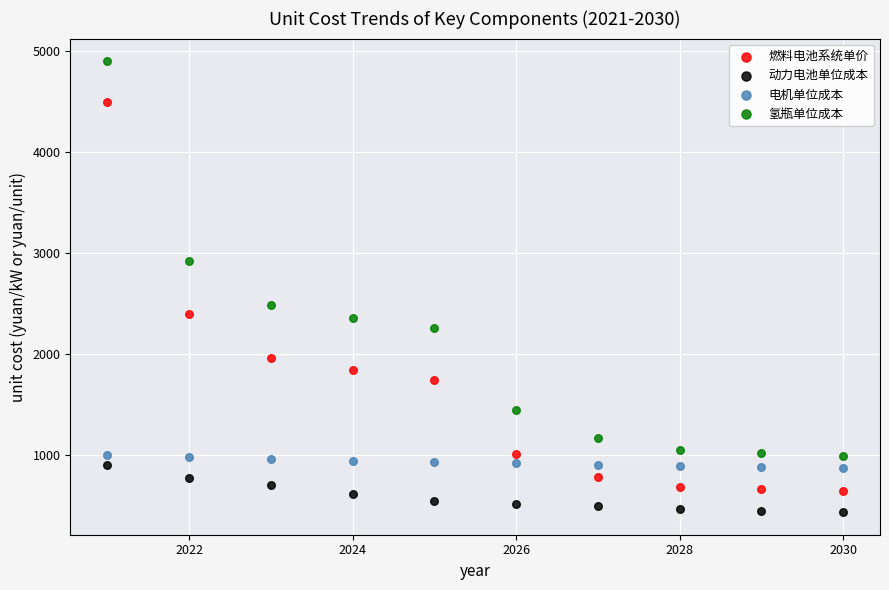

Which series contains the lowest Y value?

动力电池单位成本